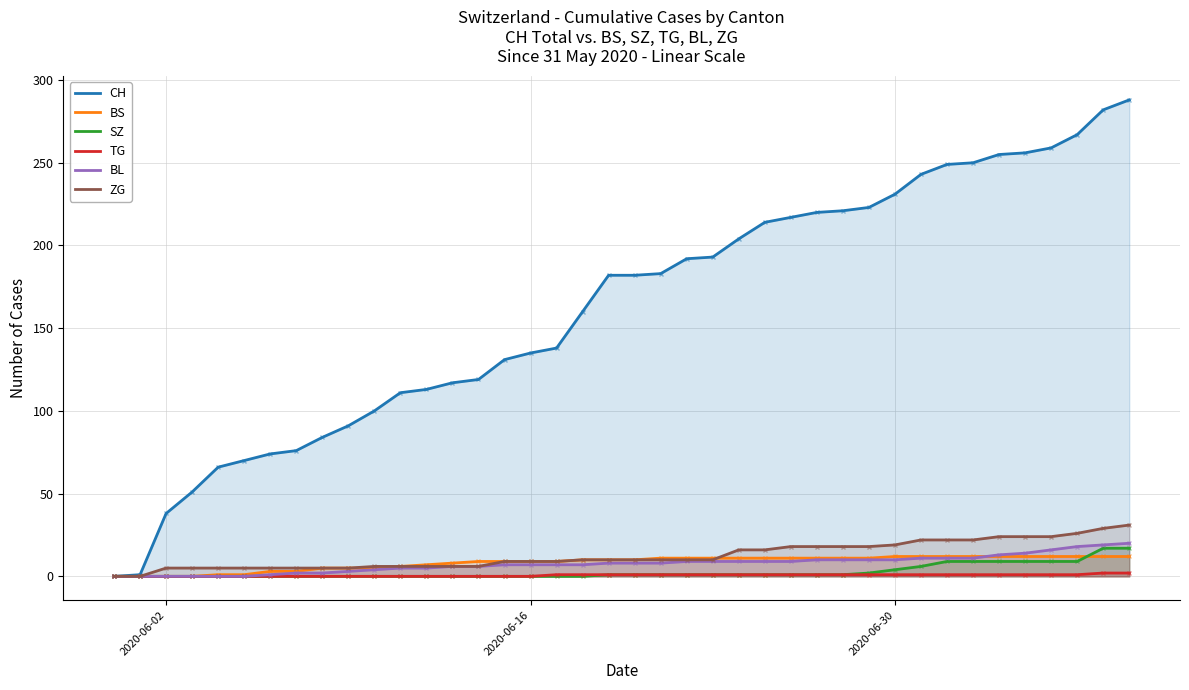

How many lines are shown in the chart?

6